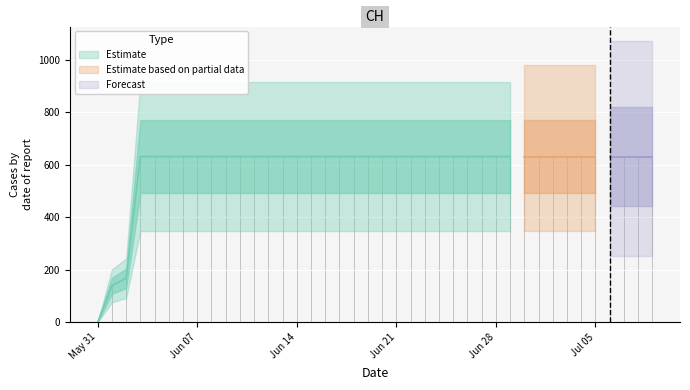

What is the label of the 21st point from the right?

2020-06-19